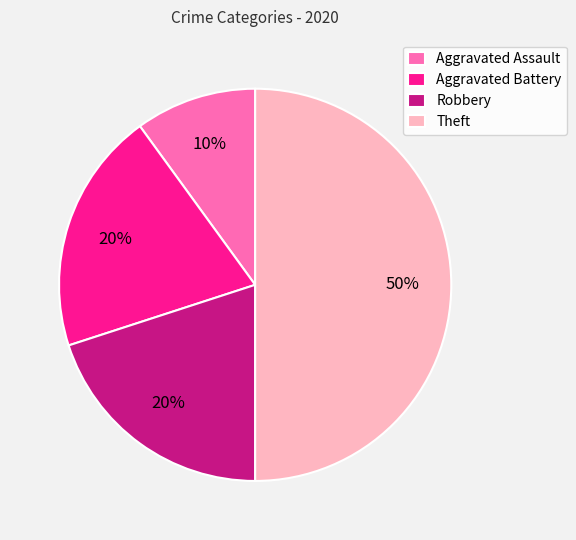

True or false: Robbery accounts for 8% of the total.

False